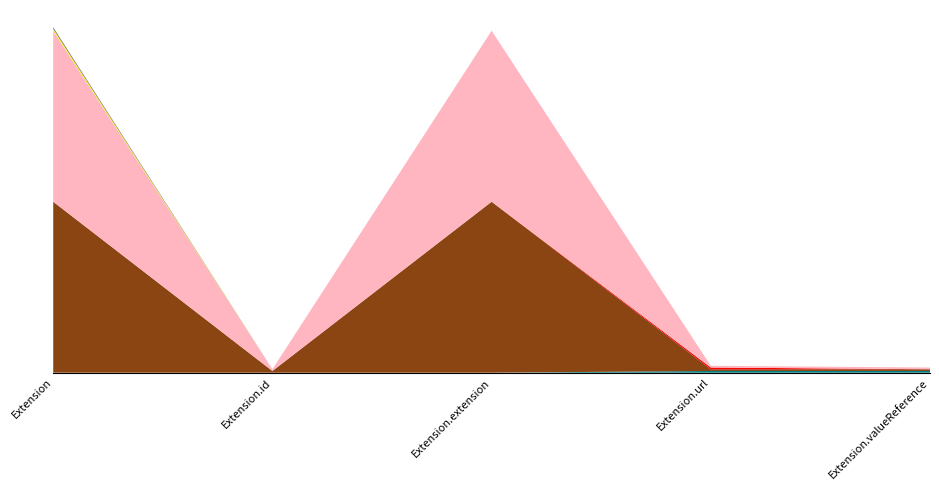

Reading left to right, what are all the values shown in this chart?

Min: Extension=0	Extension.id=0	Extension.extension=0	Extension.url=1	Extension.valueReference=1
Max_num: Extension=99	Extension.id=1	Extension.extension=99	Extension.url=1	Extension.valueReference=1
Base Min: Extension=0	Extension.id=0	Extension.extension=0	Extension.url=1	Extension.valueReference=0
Base Max_num: Extension=99	Extension.id=1	Extension.extension=99	Extension.url=1	Extension.valueReference=1
Condition count: Extension=1	Extension.id=0	Extension.extension=0	Extension.url=0	Extension.valueReference=0
Constraint count: Extension=1	Extension.id=0	Extension.extension=0	Extension.url=0	Extension.valueReference=0